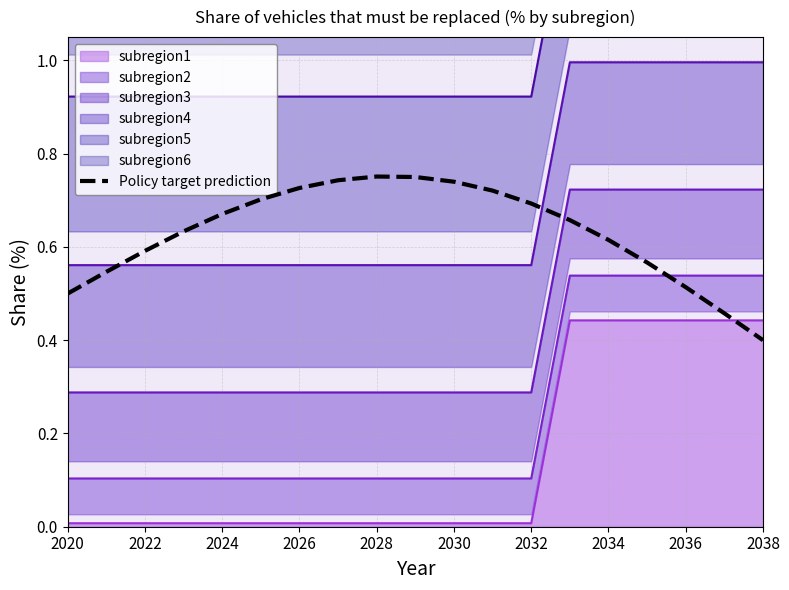

Which series ends up on top after the final intersection of Policy target prediction and subregion1?

subregion1